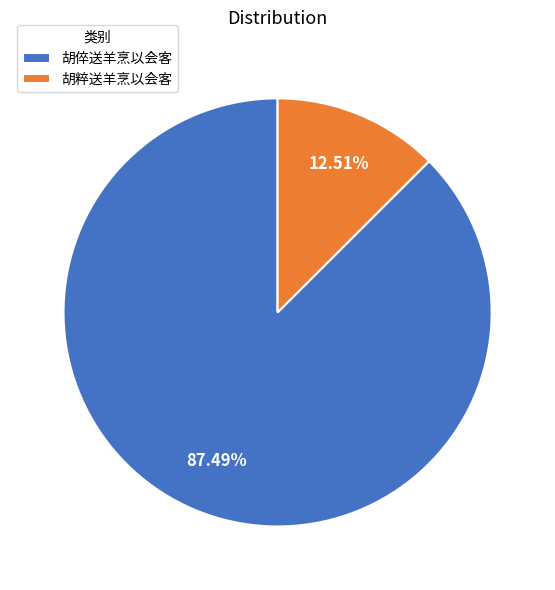

Which has a higher value, 胡粹送羊烹以会客 or 胡倅送羊烹以会客?

胡倅送羊烹以会客